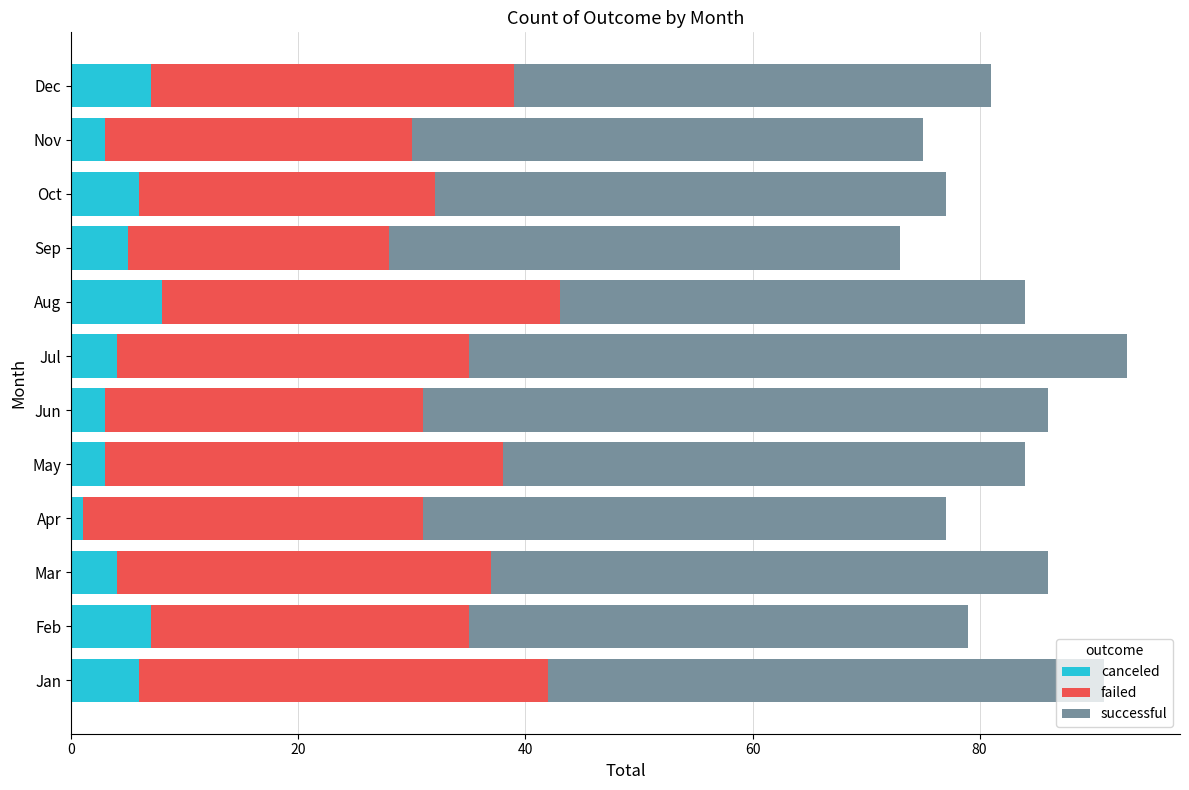

The value of canceled at Dec is 12. True or false?

False